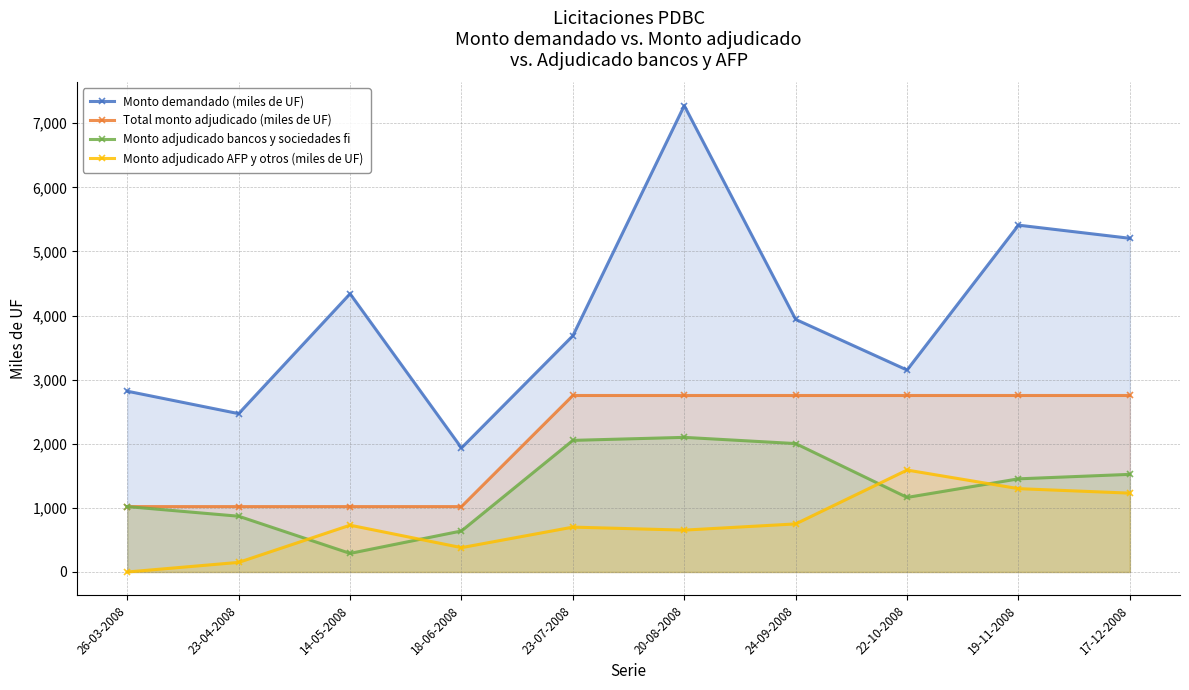

What is the approximate value of Total monto adjudicado (miles de UF) at 22-10-2008?

2753